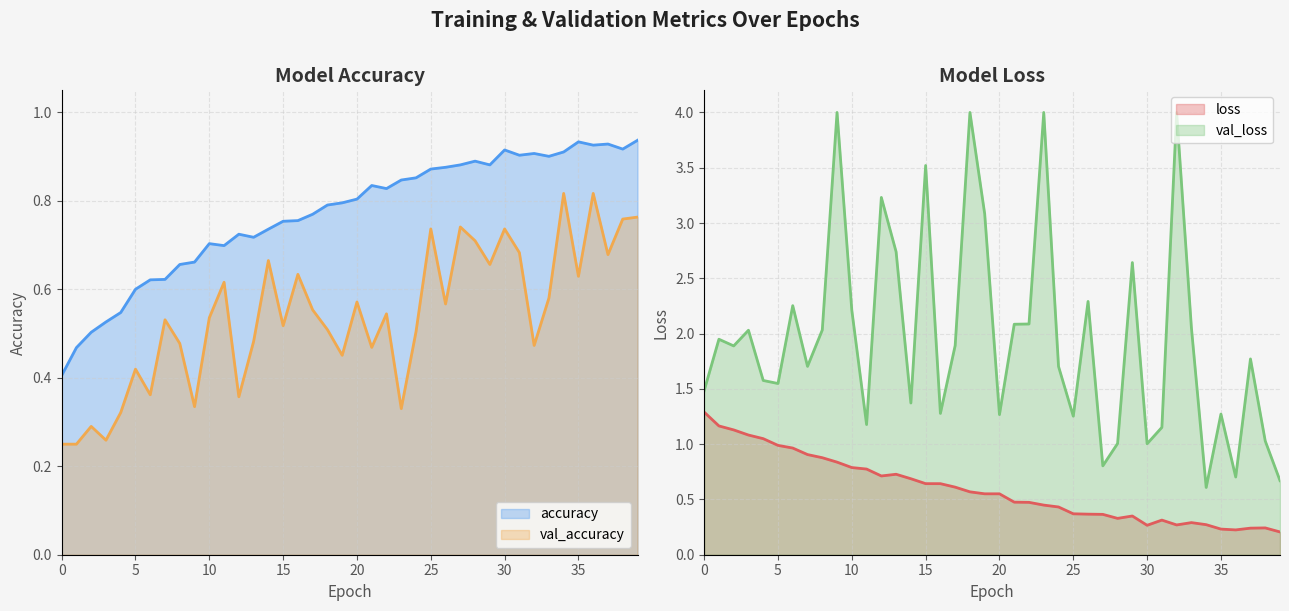

True or false: accuracy has more than 0 points higher than both neighbors.

True